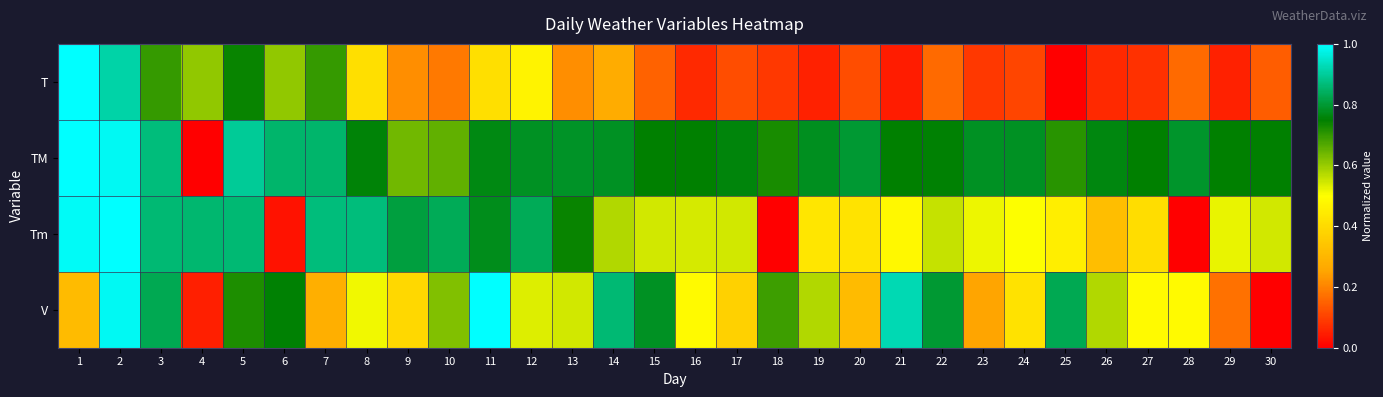

Rank the series by their maximum value, from lowest to highest.

T, TM, Tm, V